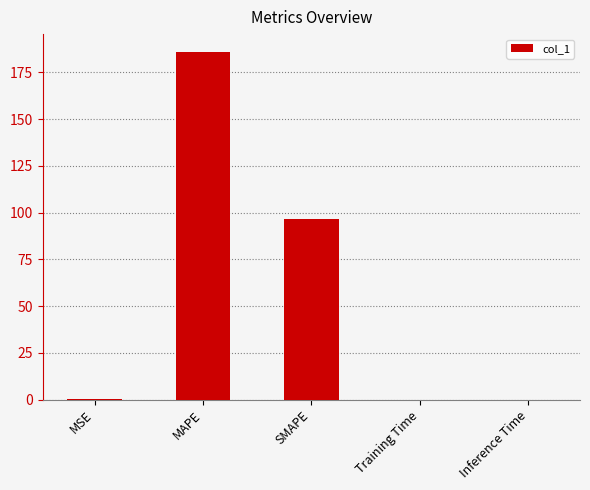

What is the sum of all values?

282.8